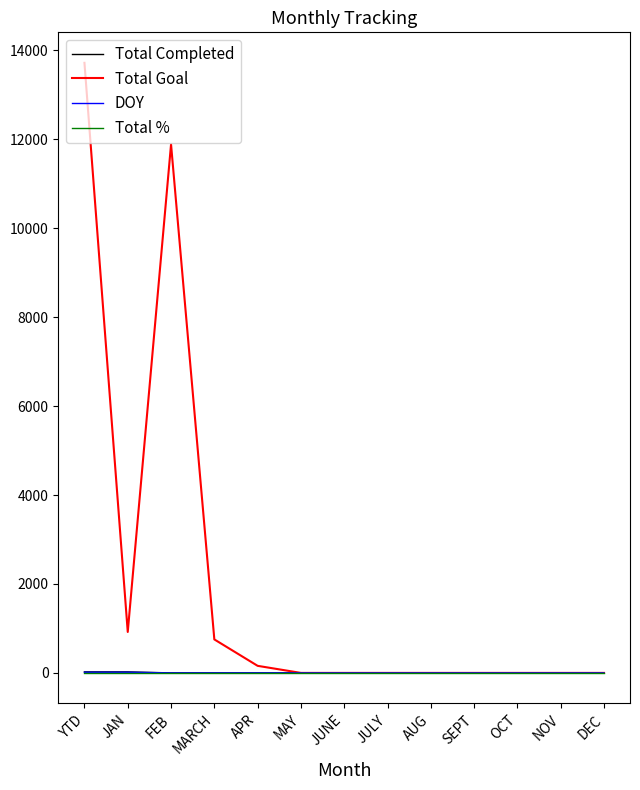

Which series has the widest spread of values?

Total Goal